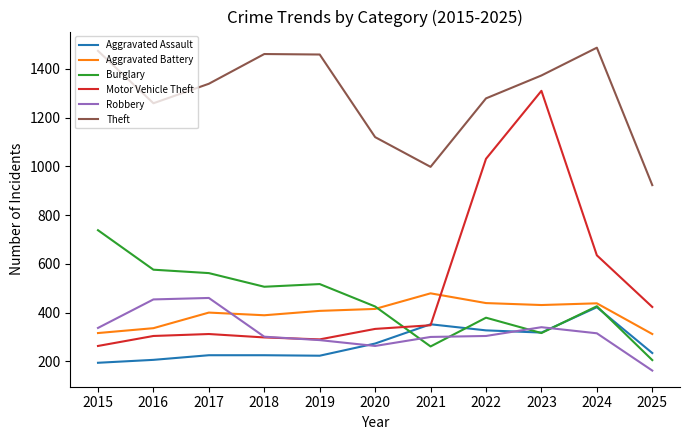

True or false: Theft and Motor Vehicle Theft cross at least once.

False